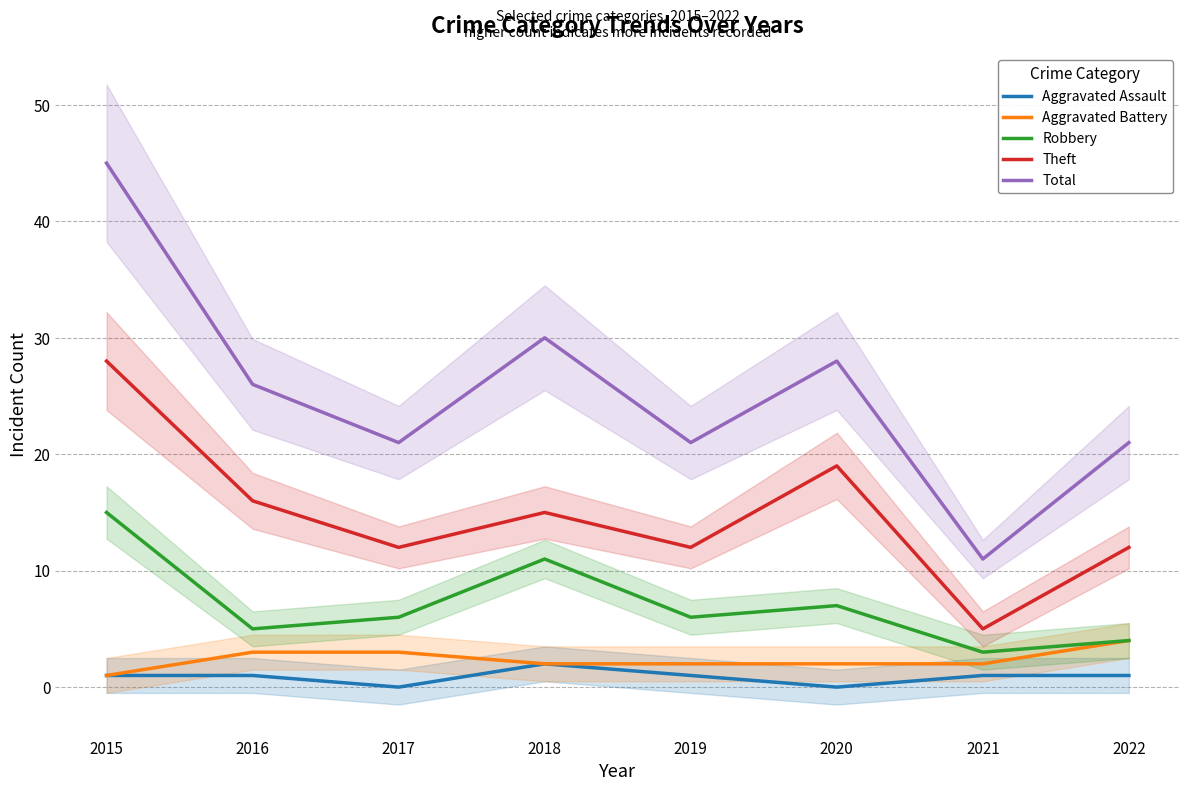

The Robbery series shows 6 at 2017. True or false?

True